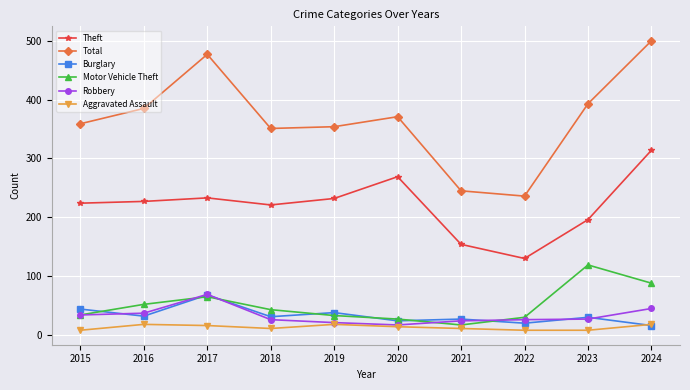

What is the minimum value for Burglary?

16